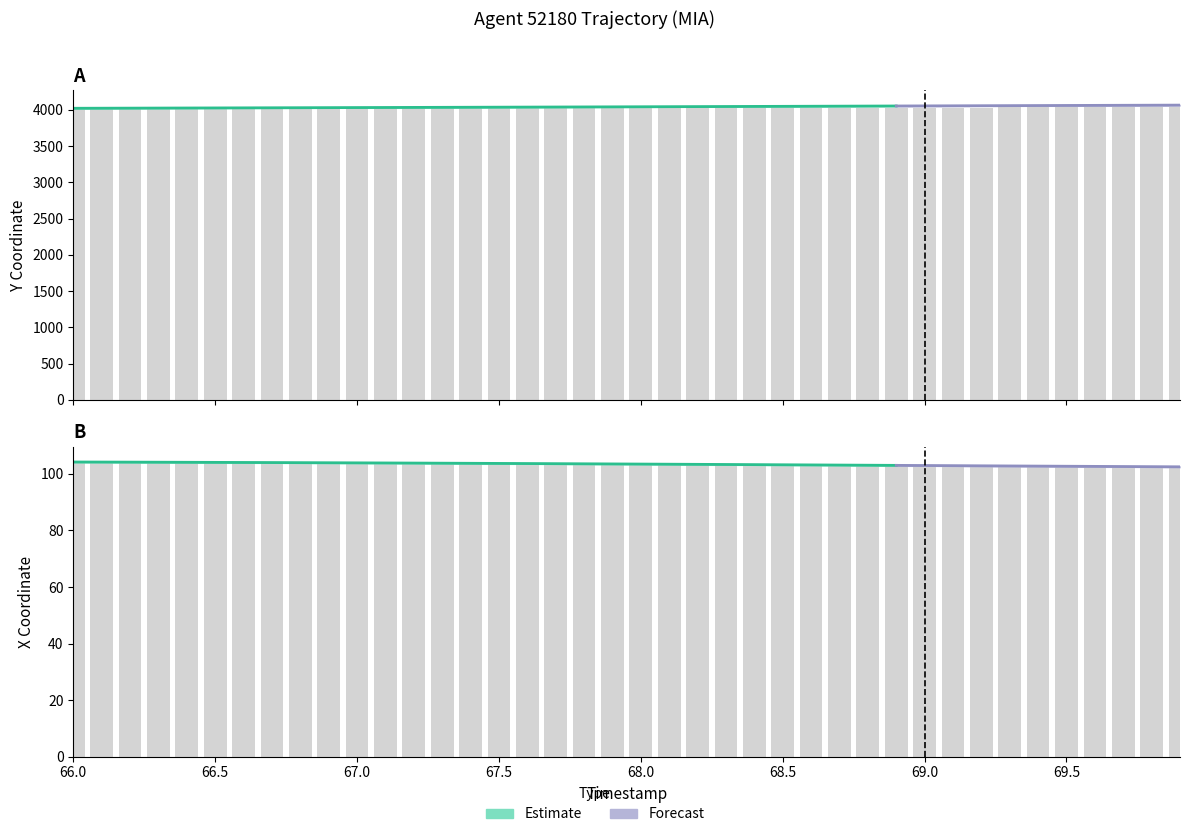

Where does the Y series first go above 4026?

68.0